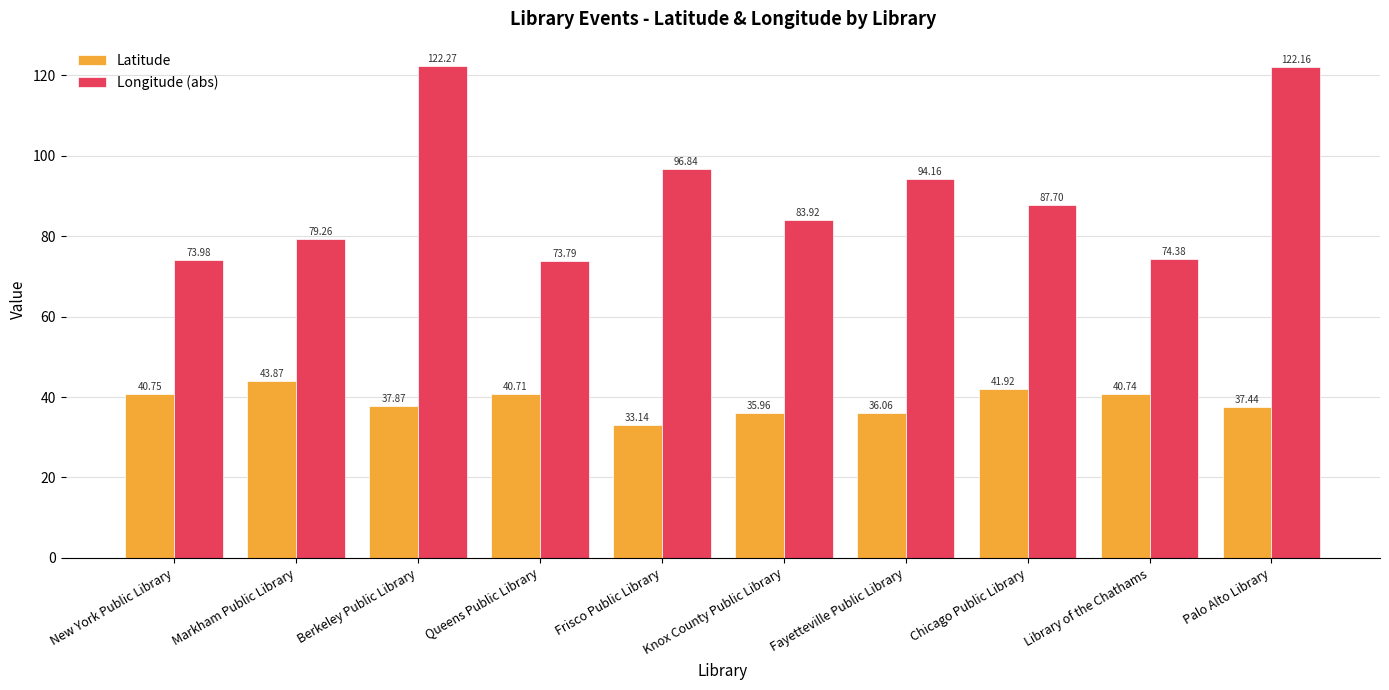

What are all the series names shown in the legend?

Latitude, Longitude (abs)